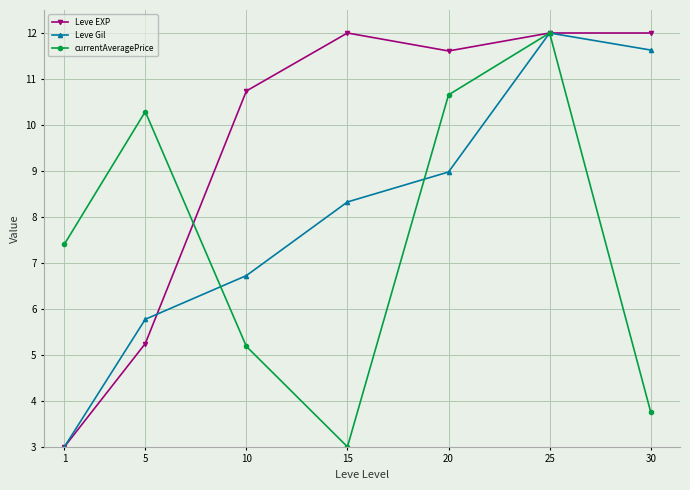

The value of currentAveragePrice at 5 is 10.3. True or false?

True